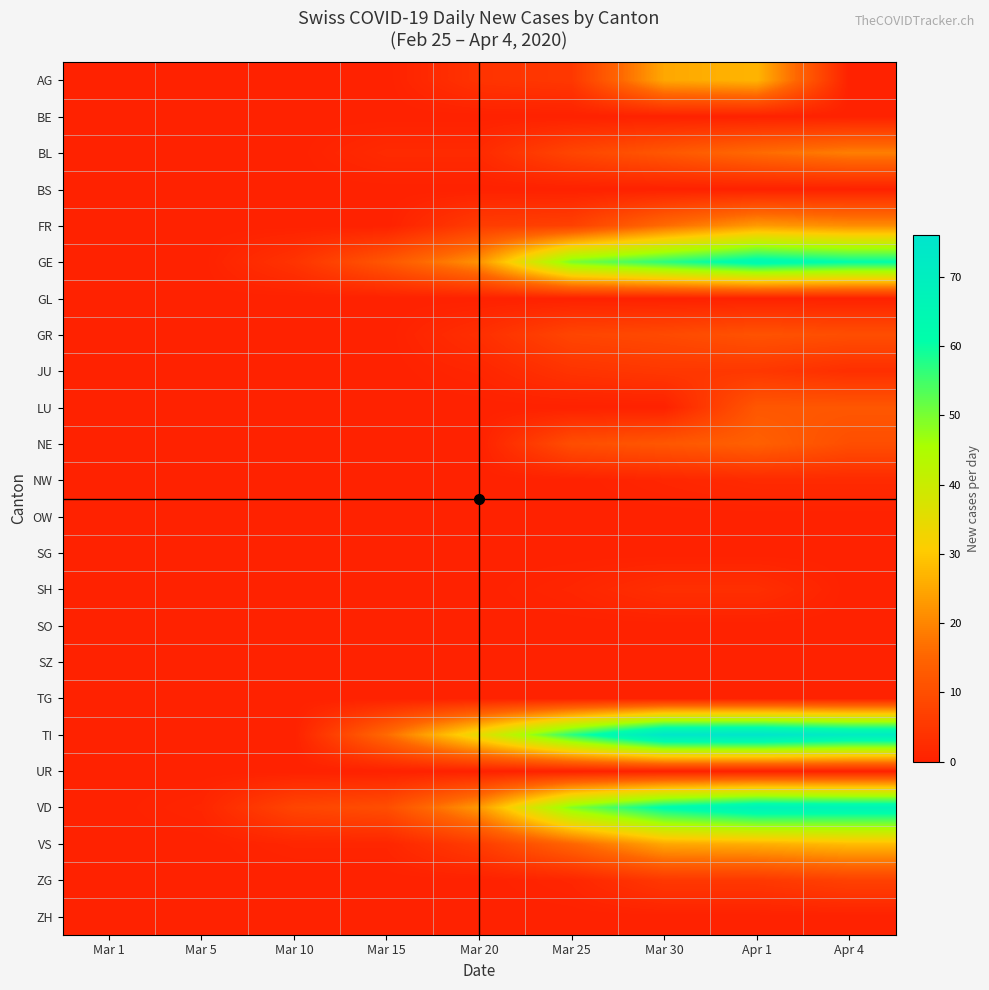

Which label corresponds to the smallest value in the chart?

Mar 1